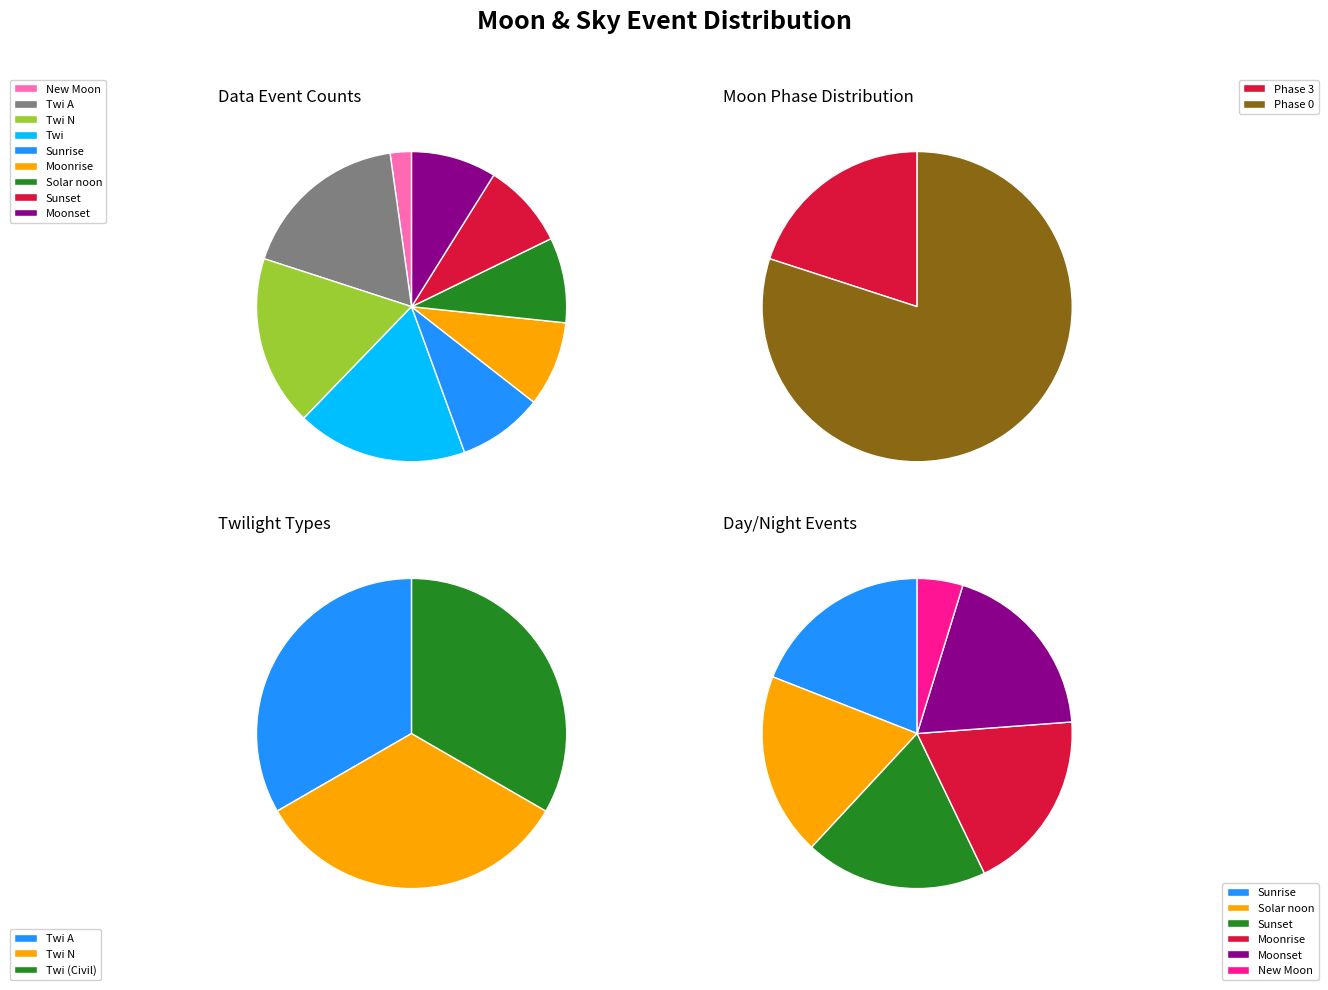

How many slices are in this pie chart?

9